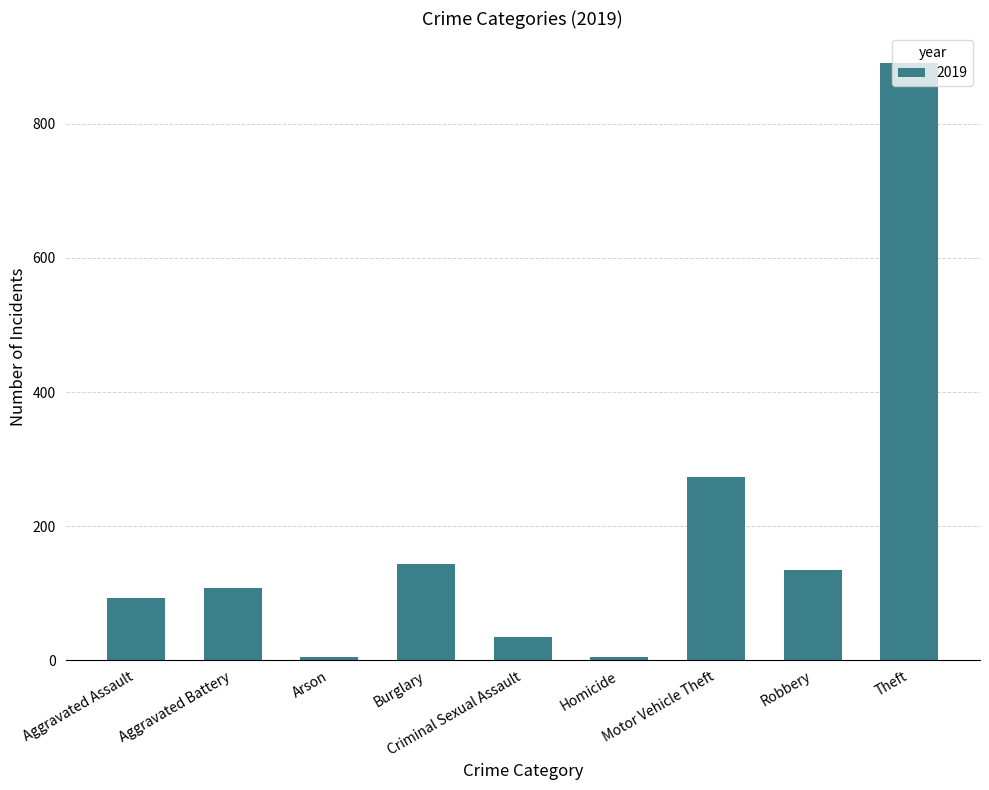

What is the label of the 6th bar from the left?

Homicide